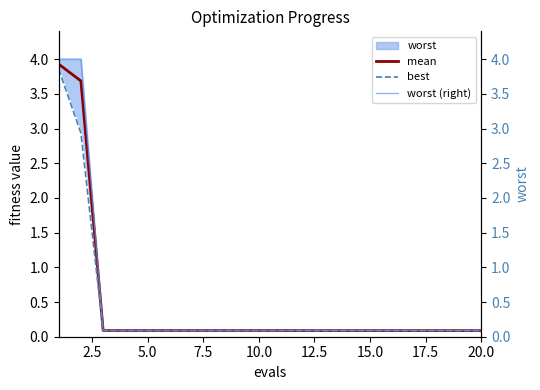

How many series are shown in this chart?

3